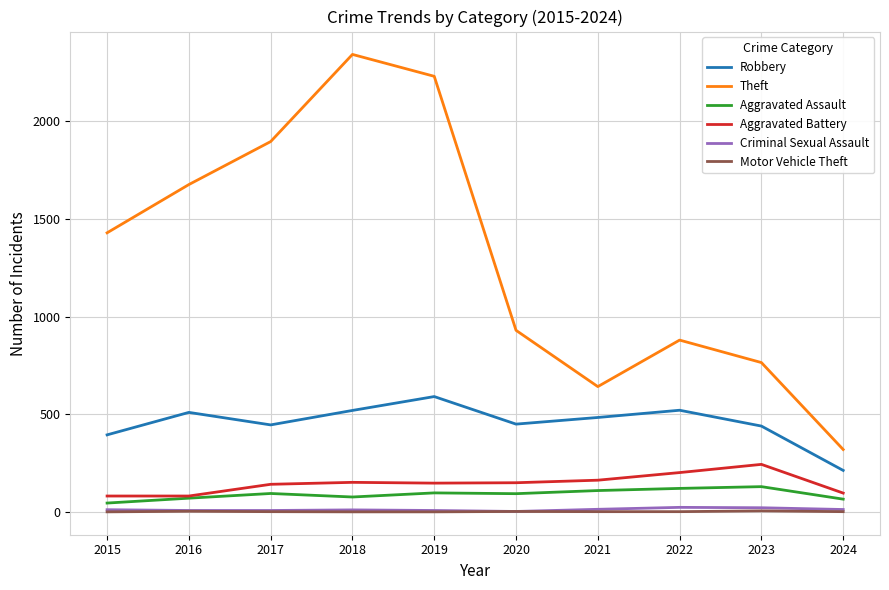

How many values in the Theft series are below 1429?

5